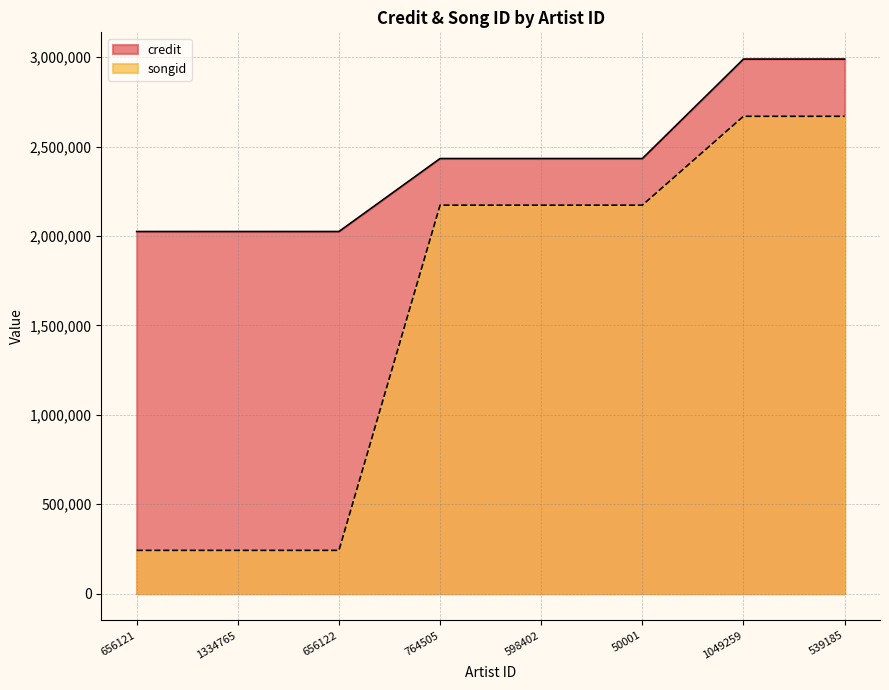

What are all the series names shown in the legend?

credit, songid